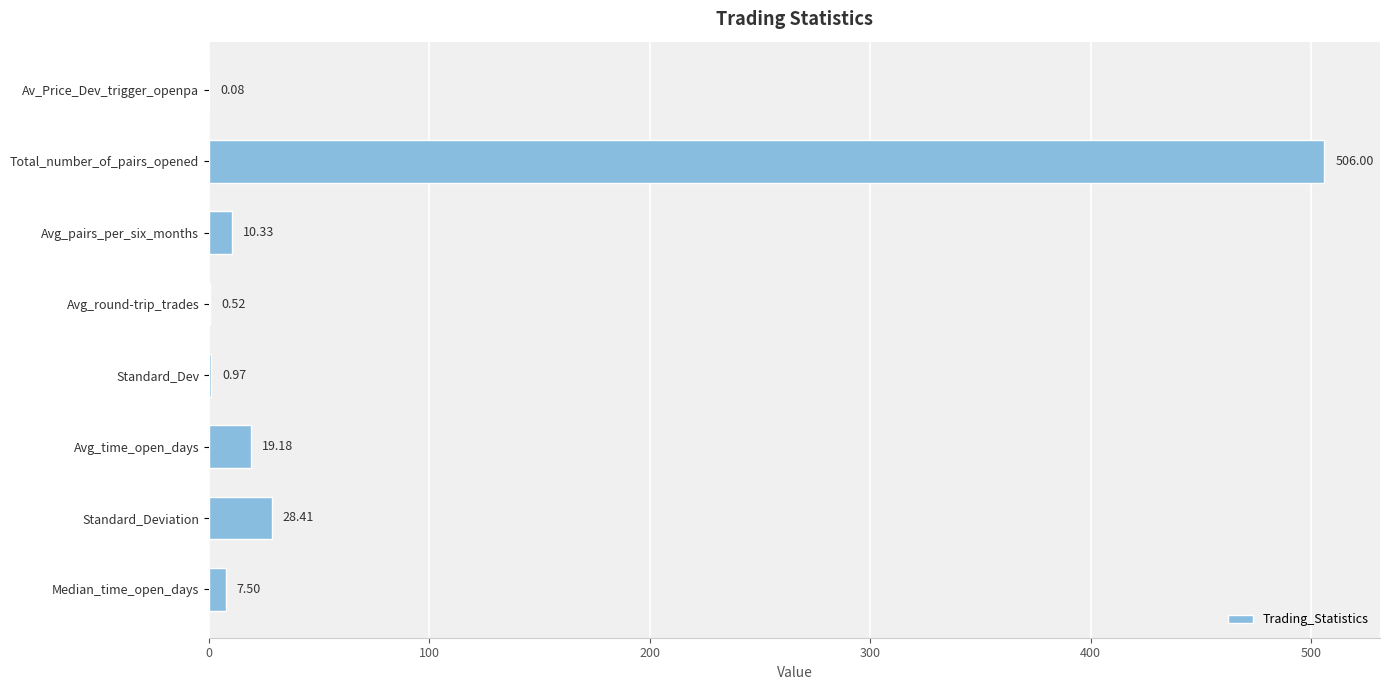

How many data points does each series have?

8